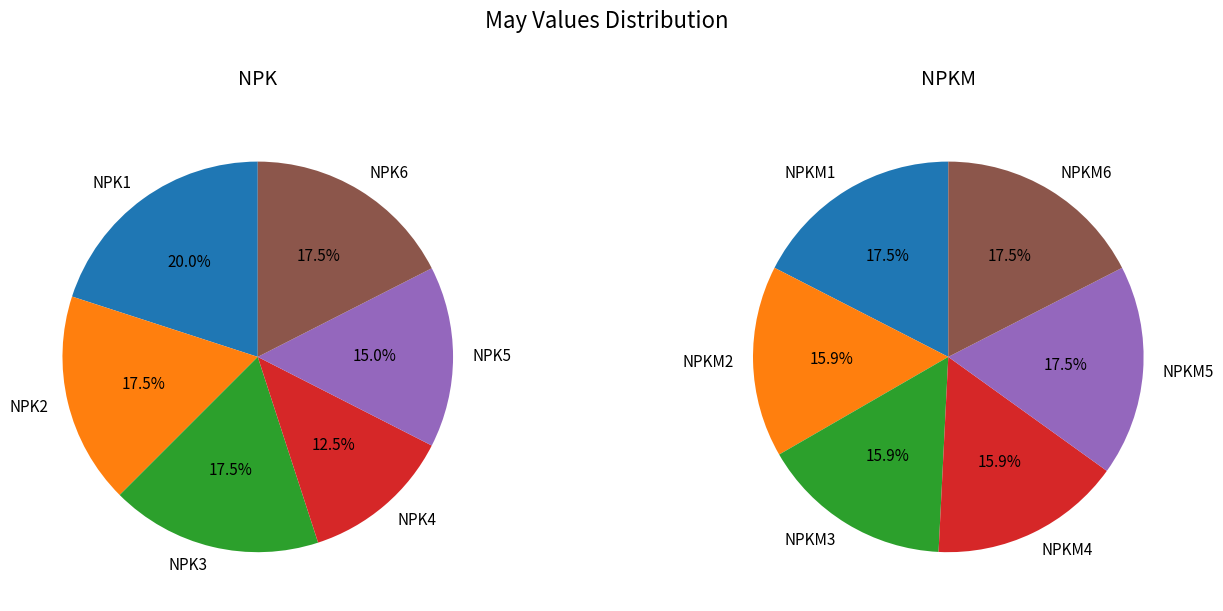

Does 4 account for over 50% of the chart?

No